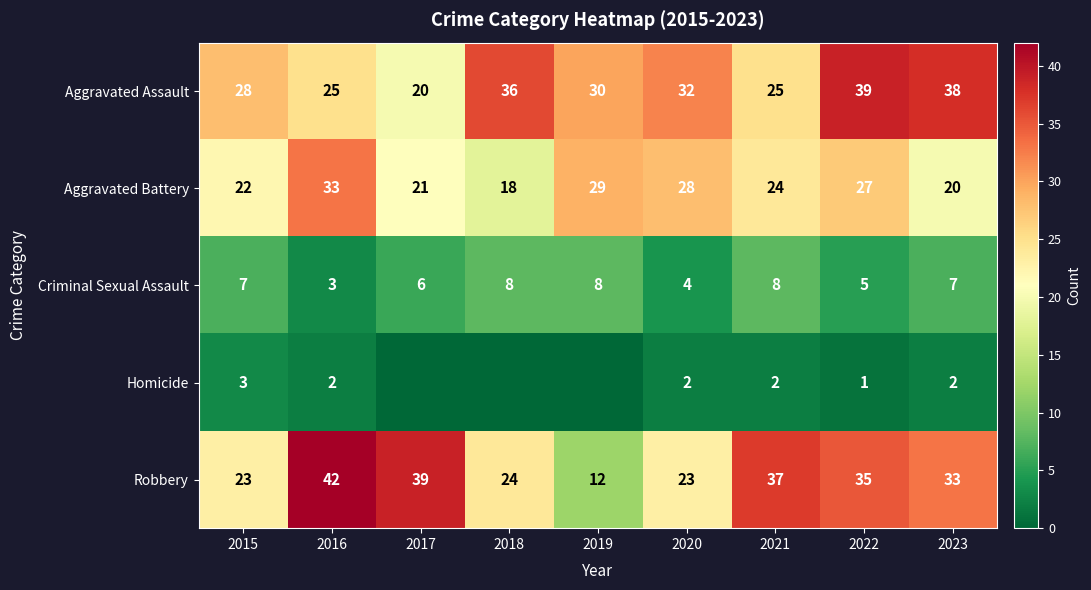

What is the difference between the Homicide values at 2015 and 2016?

1